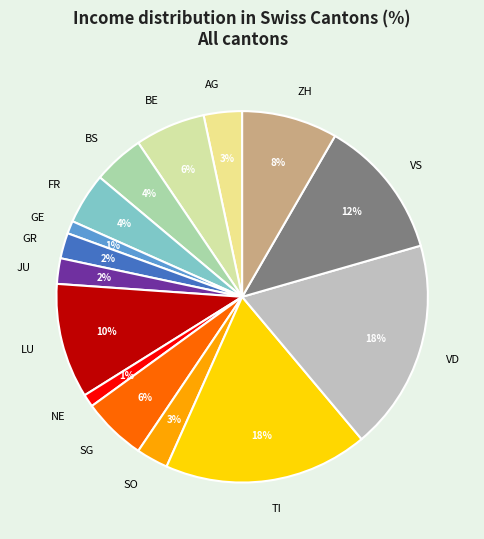

Is TI the majority of the pie?

No